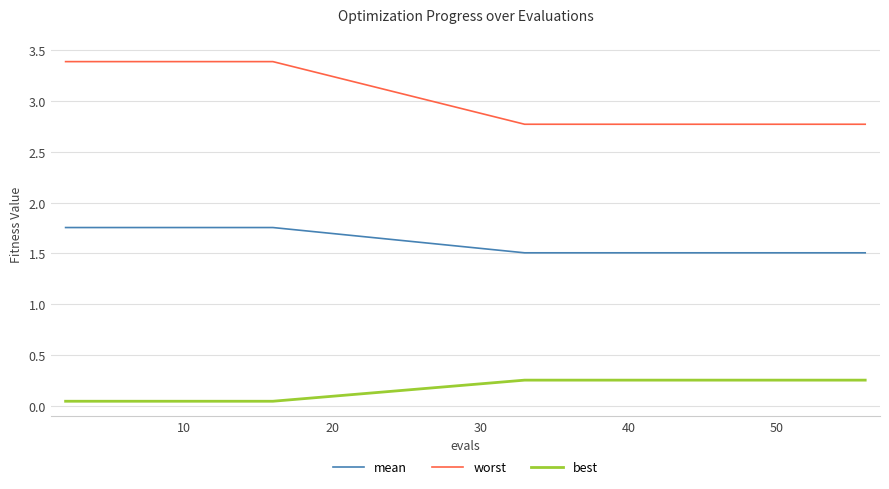

Which series has the largest range (max minus min)?

worst